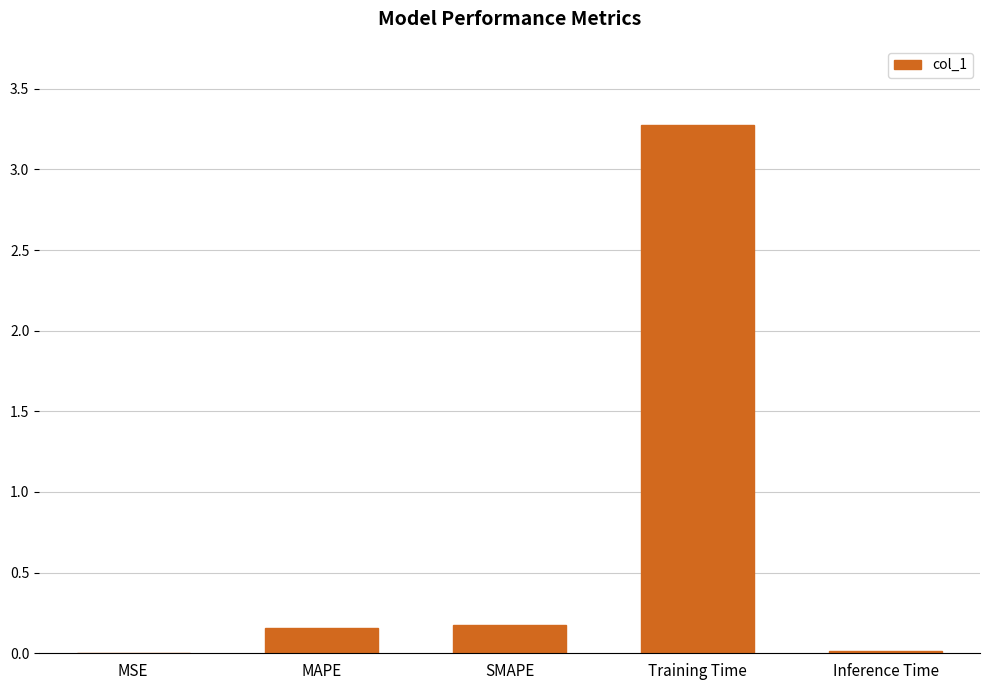

What is the sum of all values?

3.6